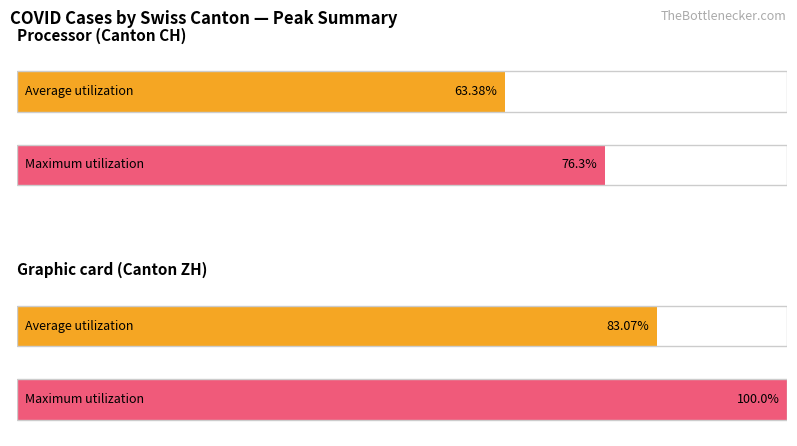

What is the greatest value displayed?

100.0